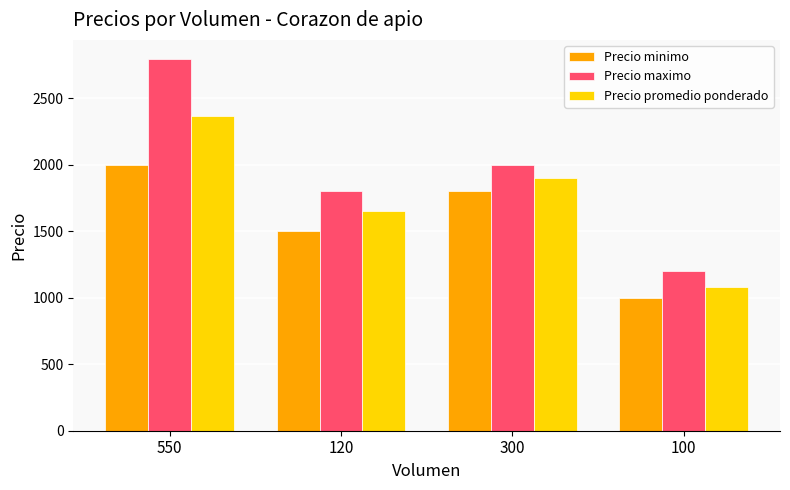

What is the label of the 3rd bar from the right?

120